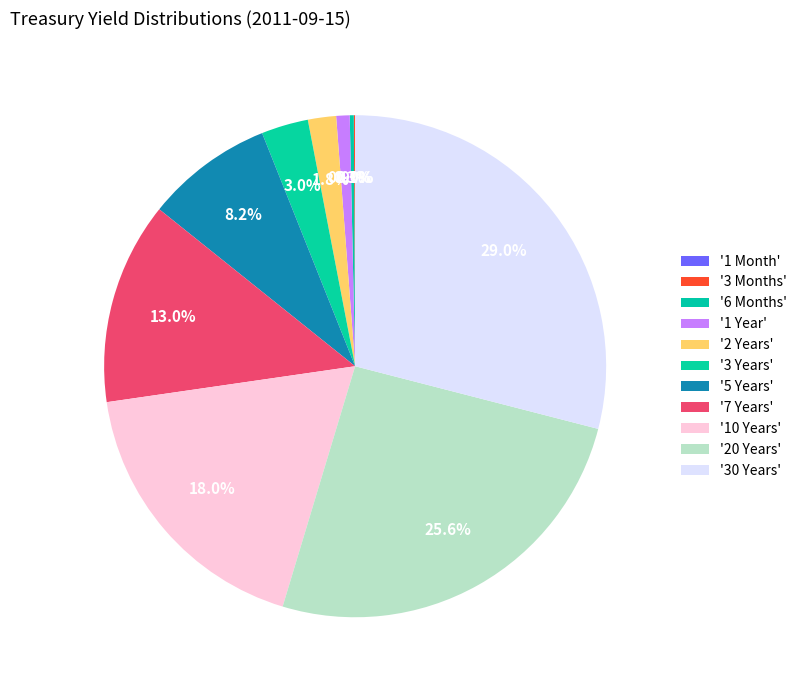

Do 10 Years and 2 Years together represent more than half of the pie?

No